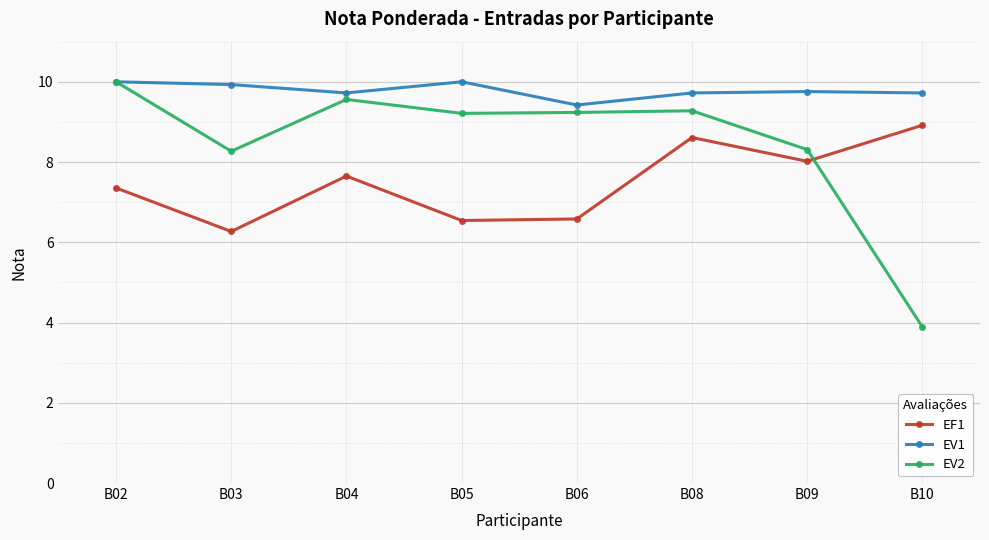

What is the sum of the EV1 values at B08 and B04?

19.4